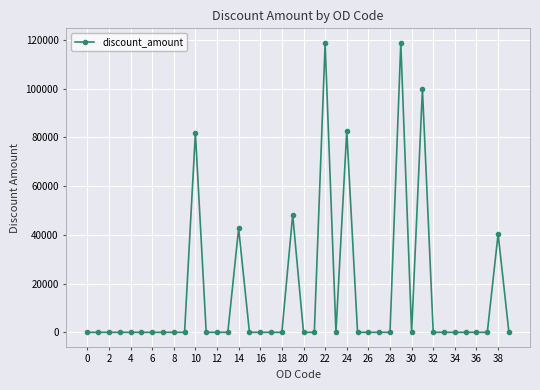

True or false: the data has more than 1 interior local peaks.

True